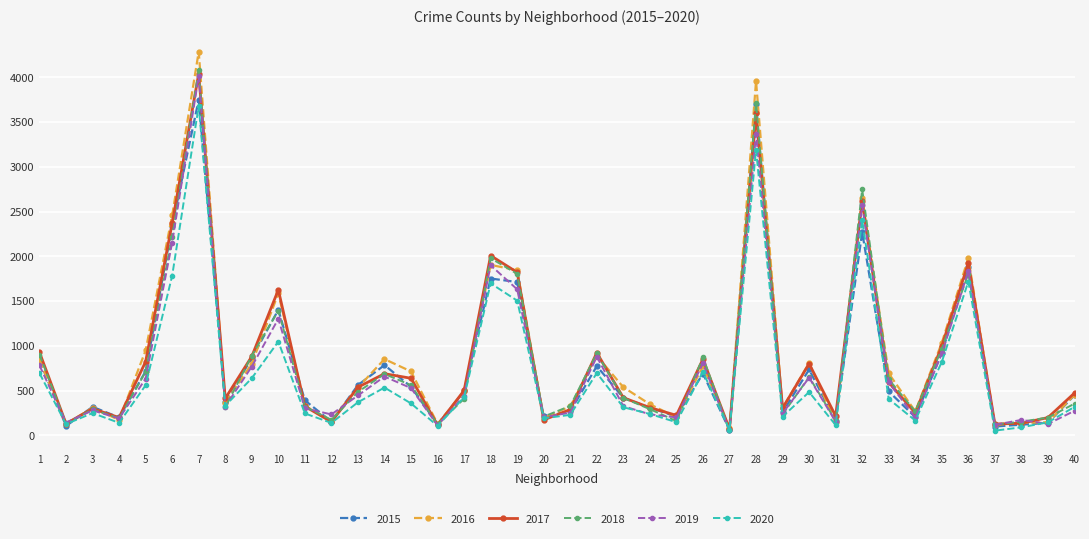

Which series has the widest spread of values?

2016